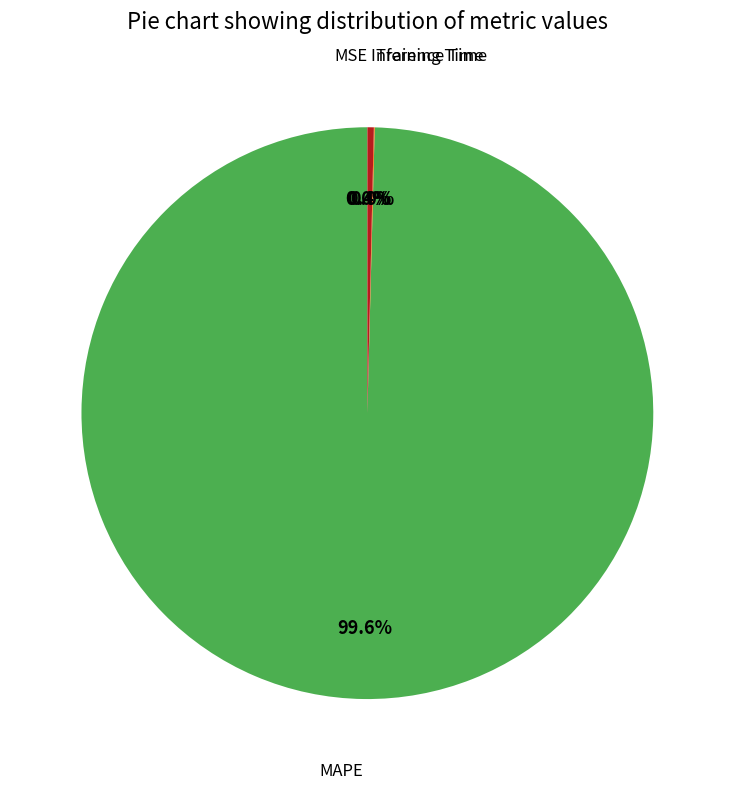

Is there a majority slice in this chart?

Yes